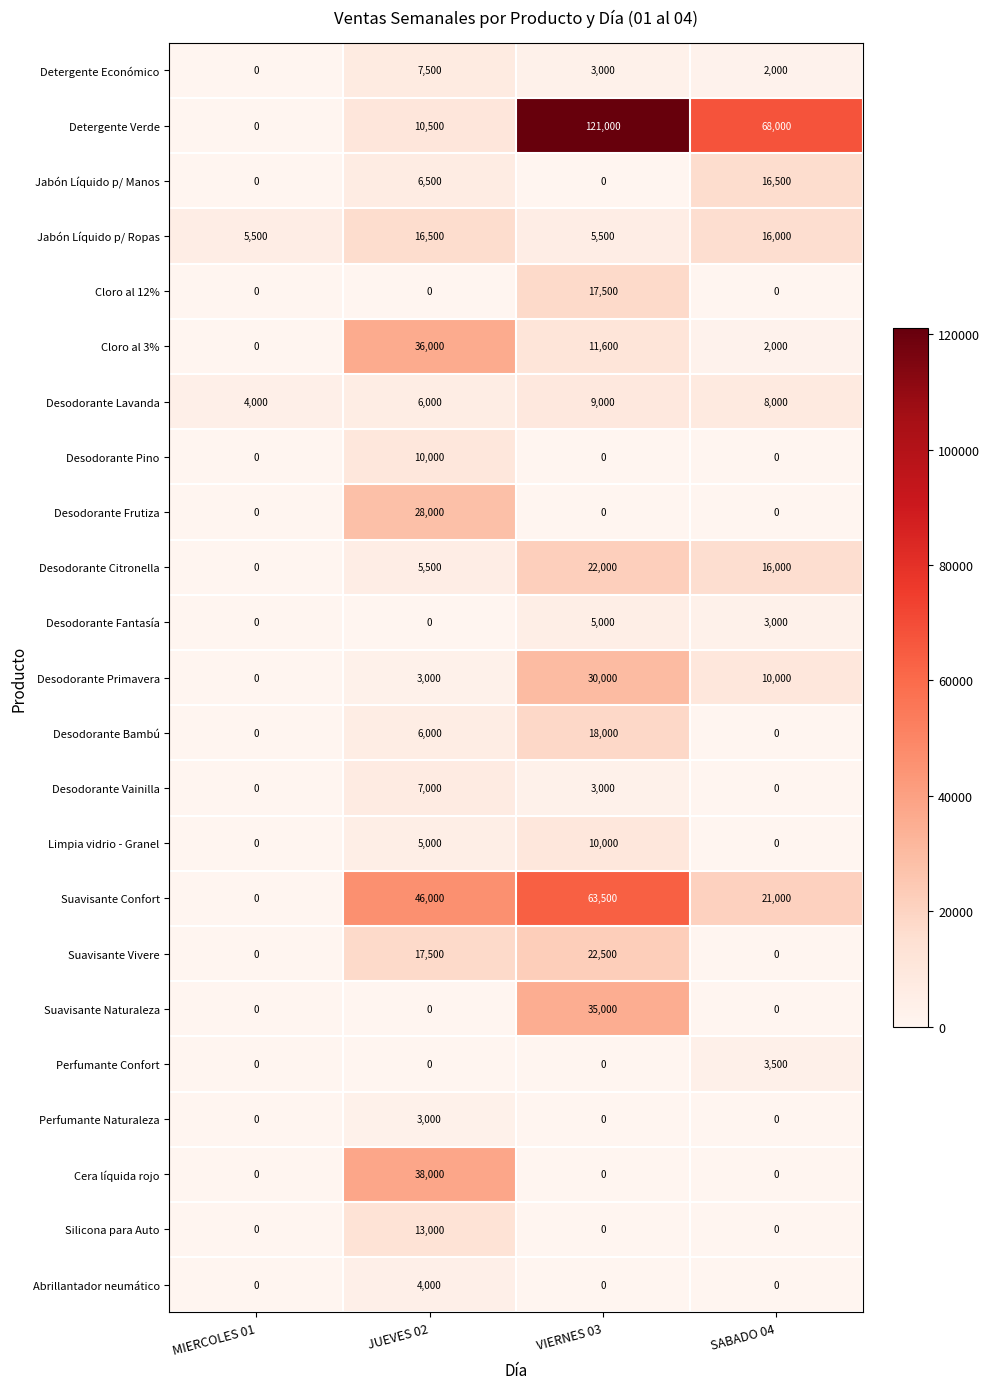

What is the greatest value displayed?

121000